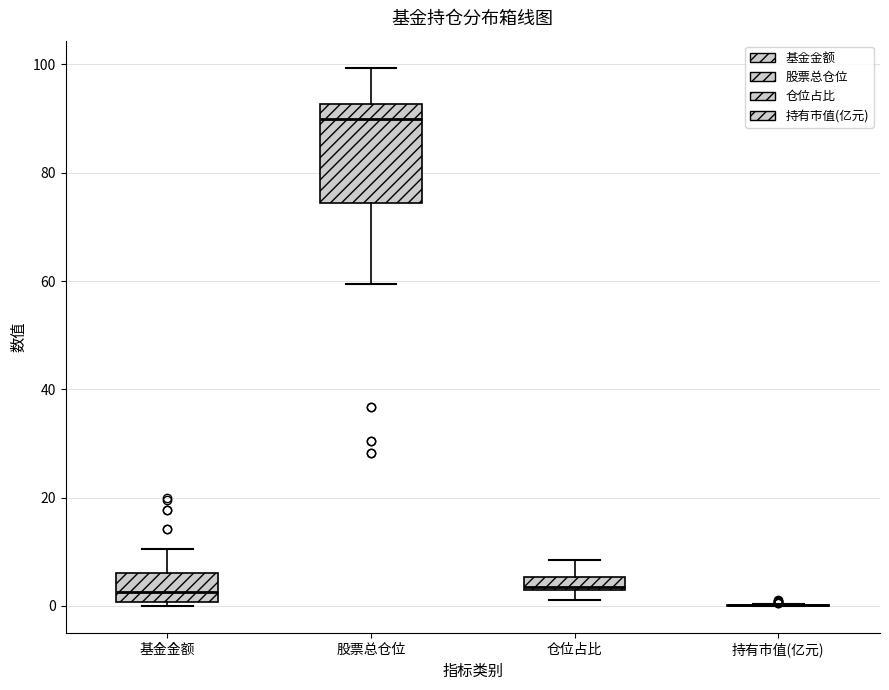

Which box is the tallest, from its lower edge to its upper edge?

股票总仓位